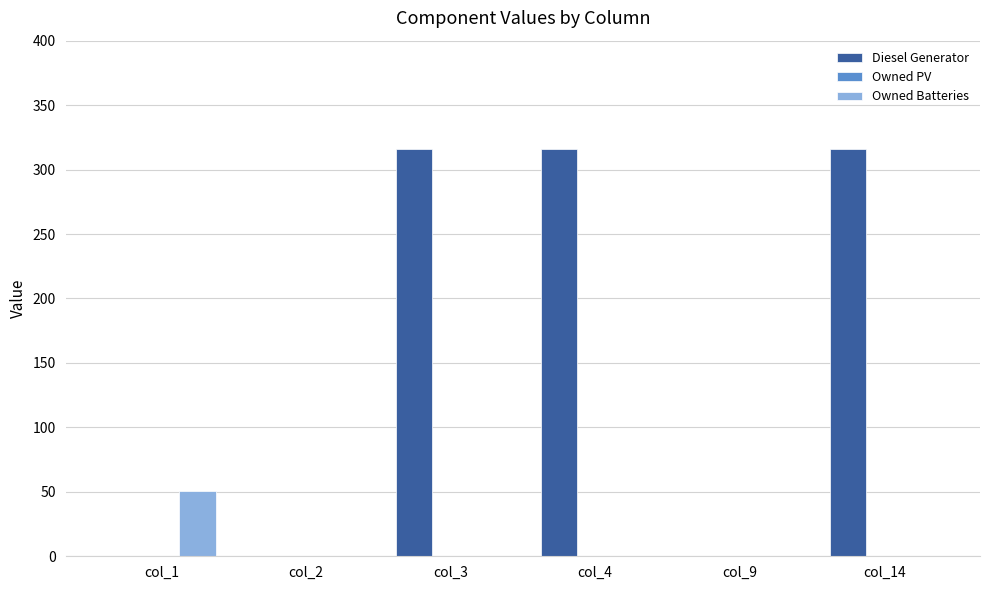

What is the highest value of the Owned Batteries series?

51